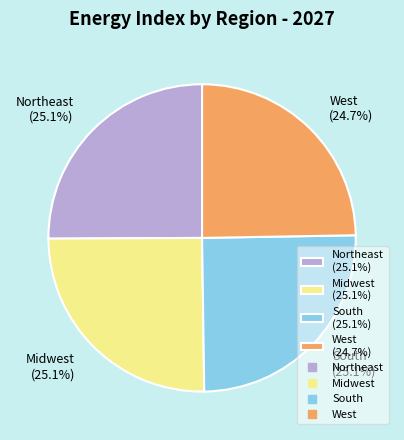

What percentage is the South slice, to the nearest percent?

25%